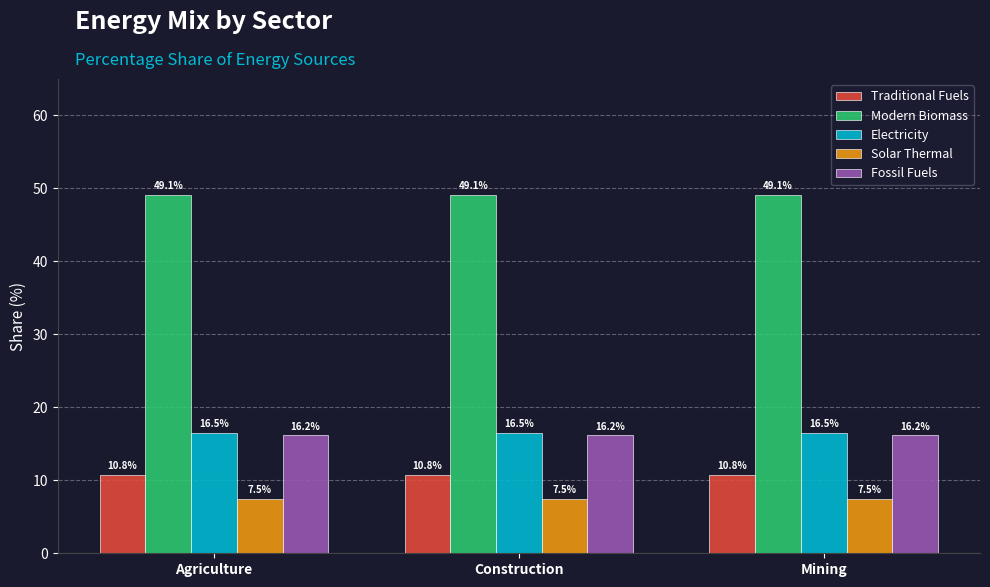

What are all the series names shown in the legend?

Traditional Fuels, Modern Biomass, Electricity, Solar Thermal, Fossil Fuels